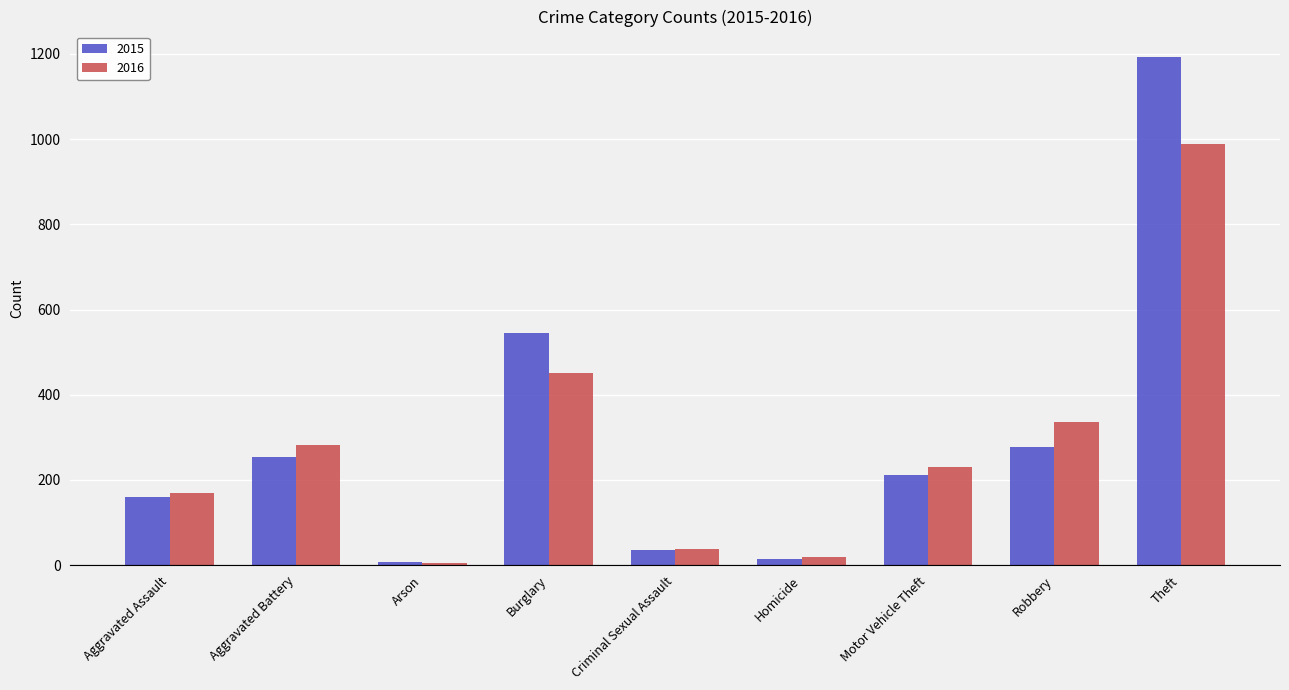

What is the minimum value for 2015?

8